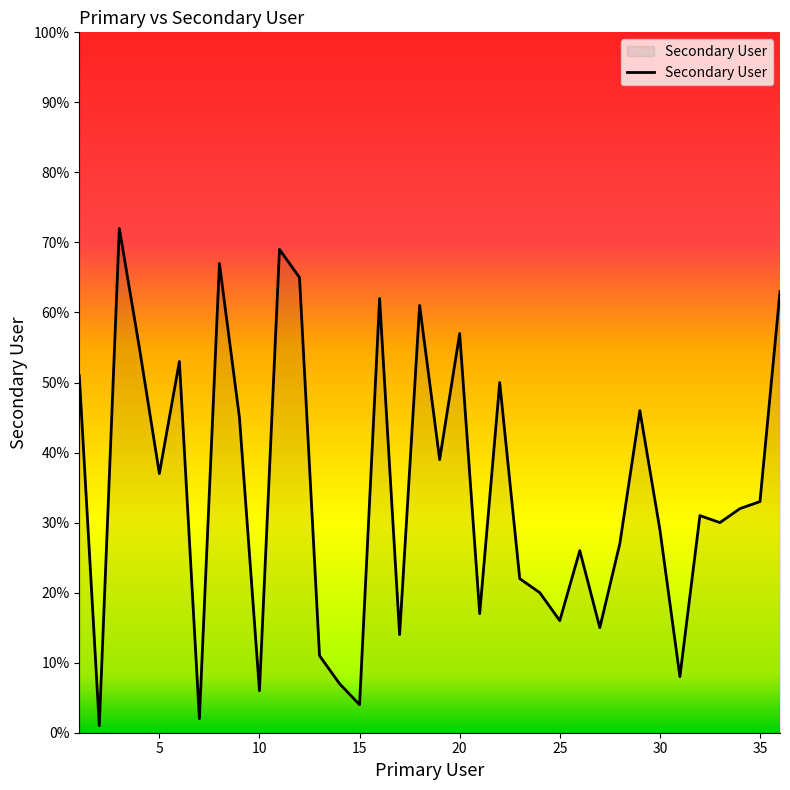

What is the difference between the maximum and minimum values?

71